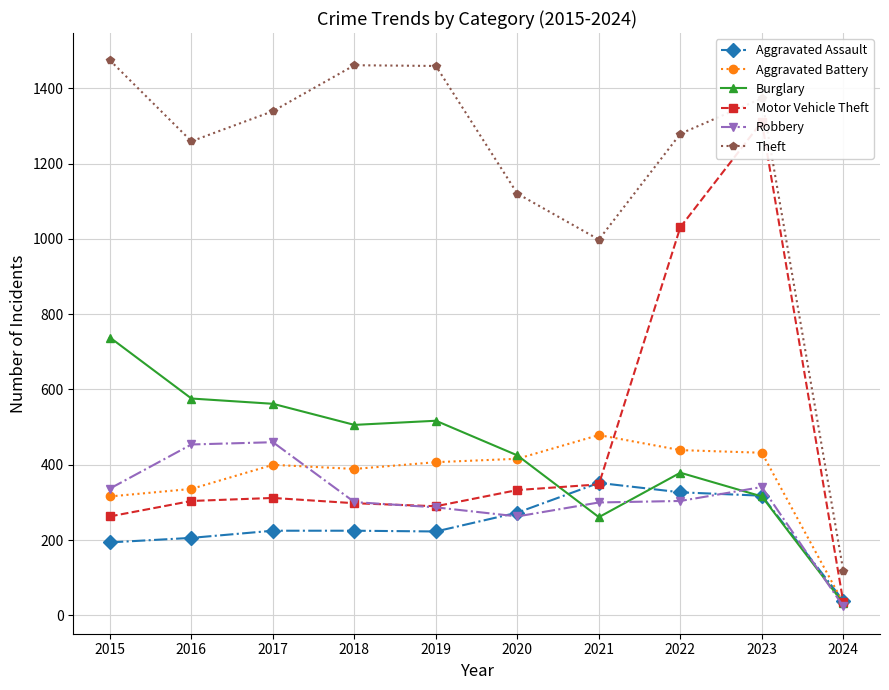

At which label does Aggravated Battery reach its minimum?

2024